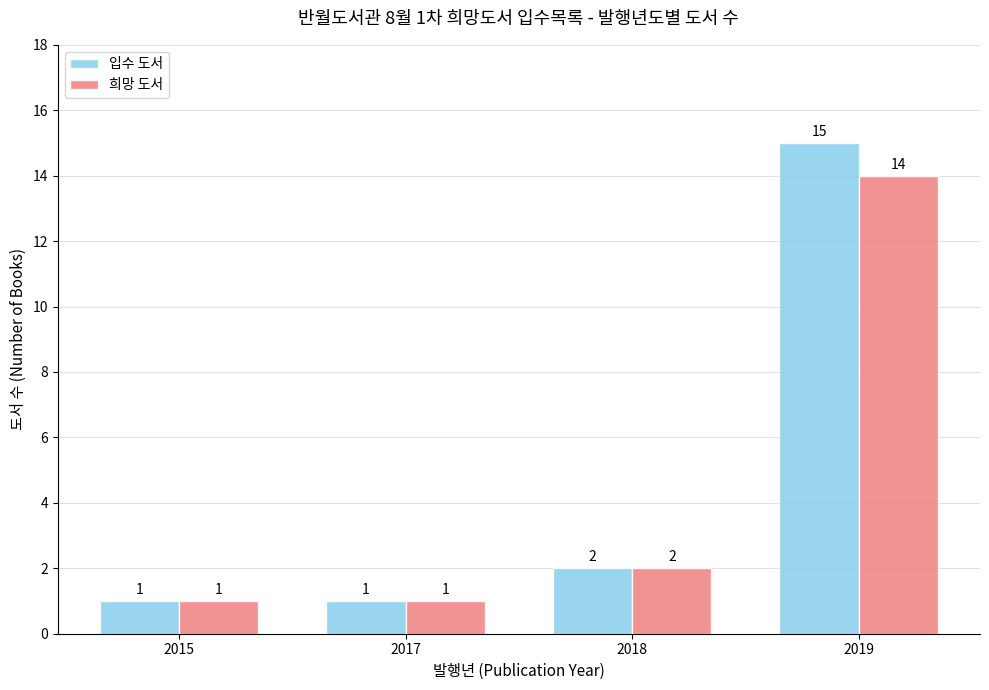

At which label is 입수 도서 closest to 8?

2018